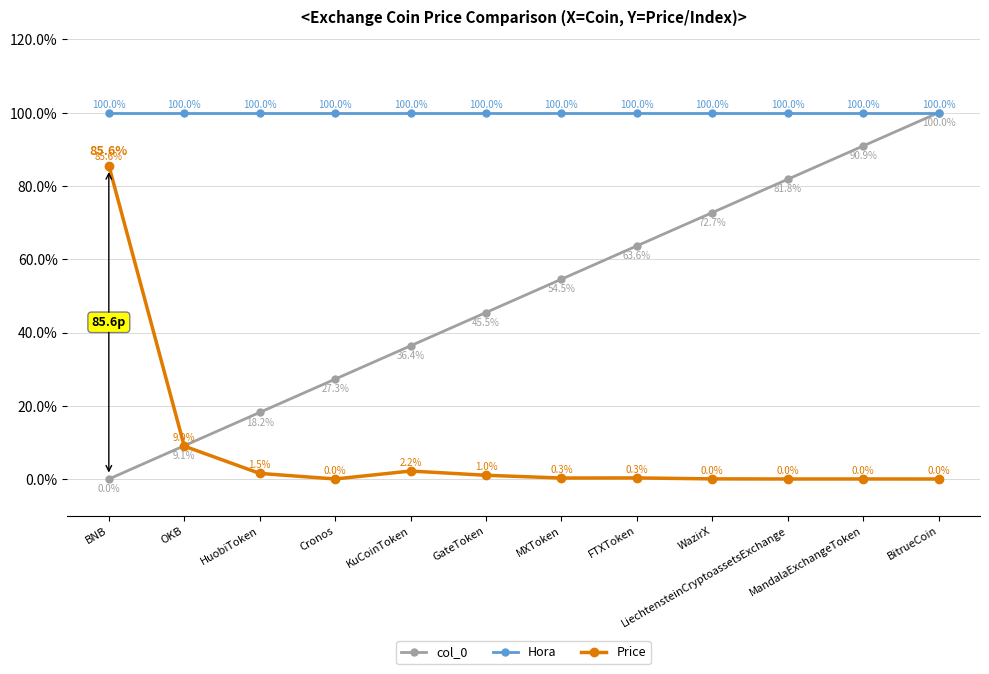

List the labels in order of col_0 value, largest first.

BitrueCoin, MandalaExchangeToken, LiechtensteinCryptoassetsExchange, WazirX, FTXToken, MXToken, GateToken, KuCoinToken, Cronos, HuobiToken, OKB, BNB